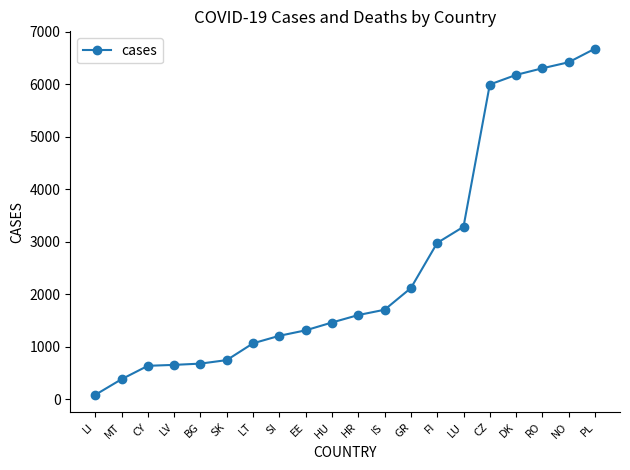

Approximately how many times larger is the value at PL compared to EE?

5.1